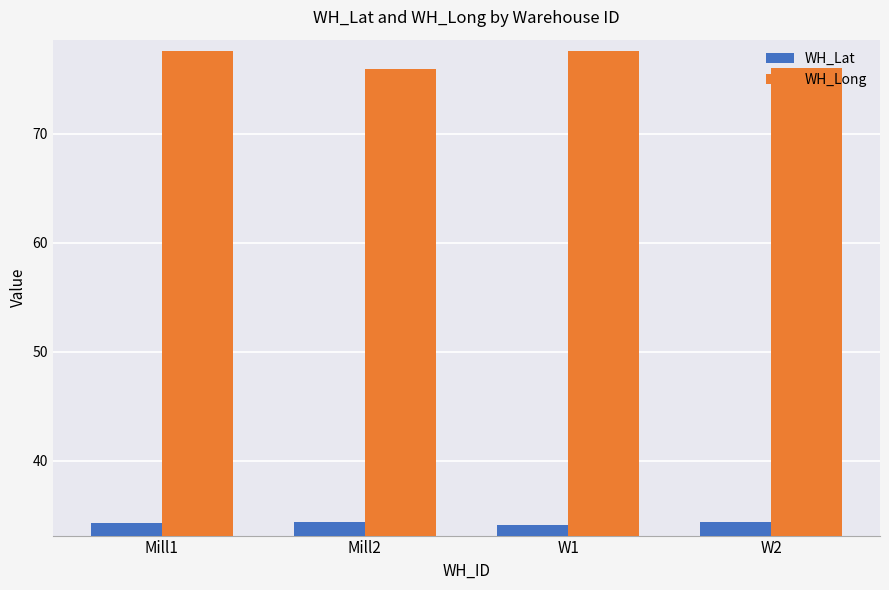

Does the chart contain stacked bars?

No